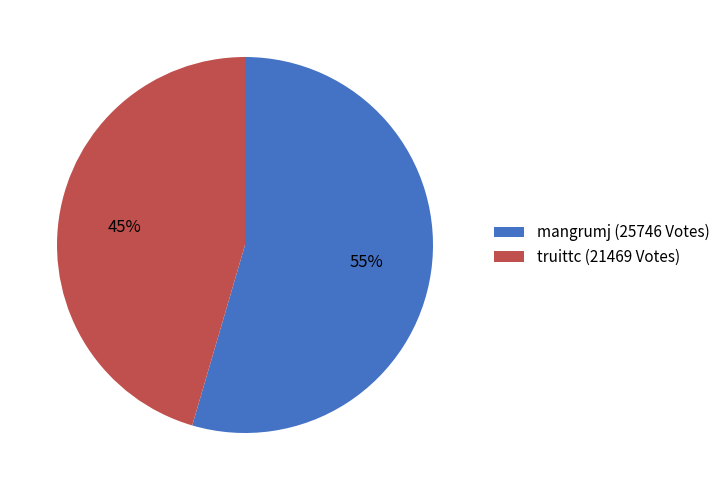

How many slices are in this pie chart?

2